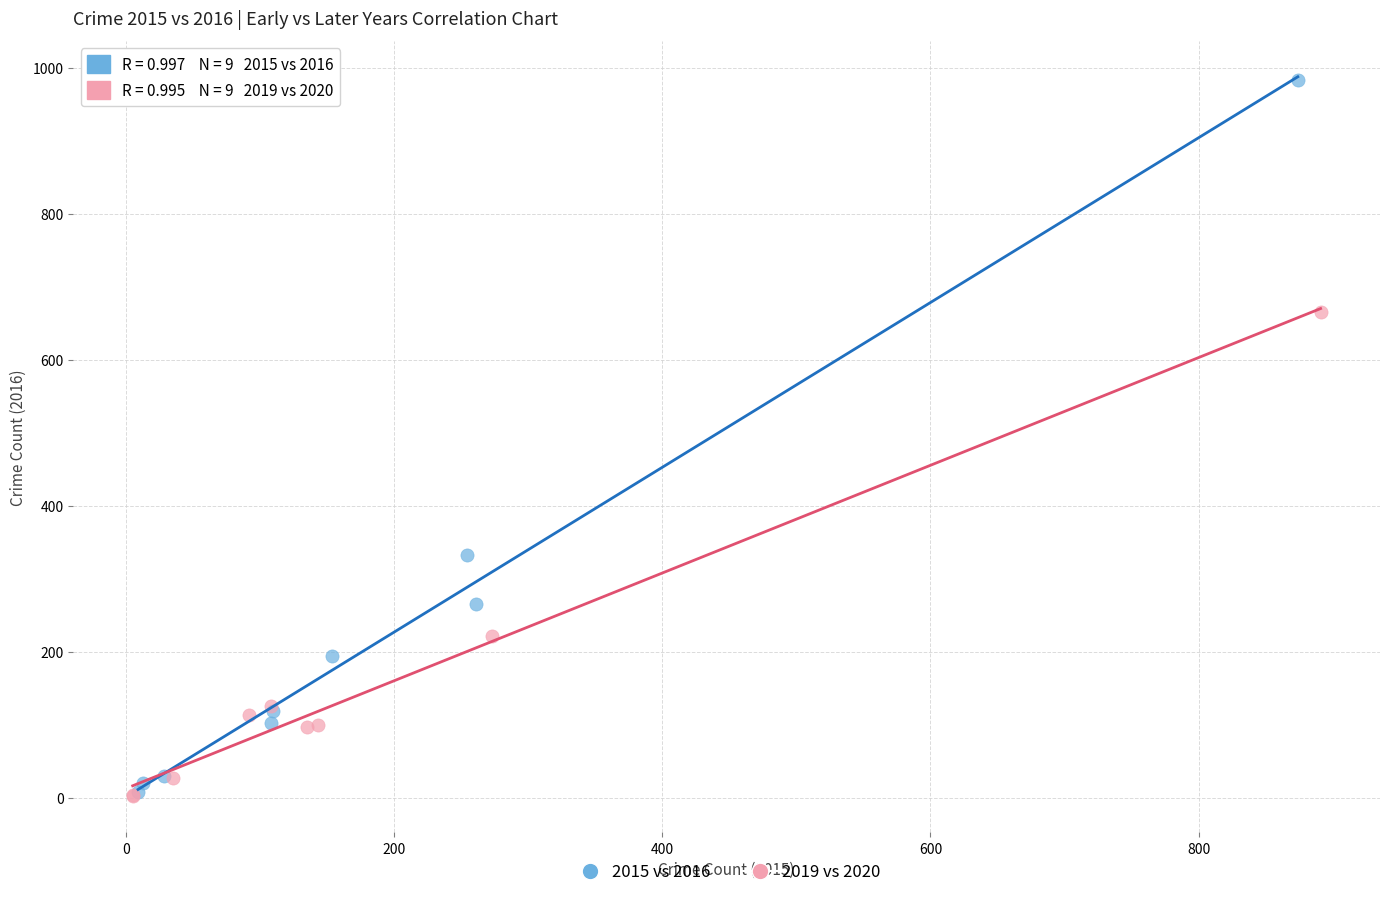

Which series reaches the maximum Y coordinate?

2015 vs 2016